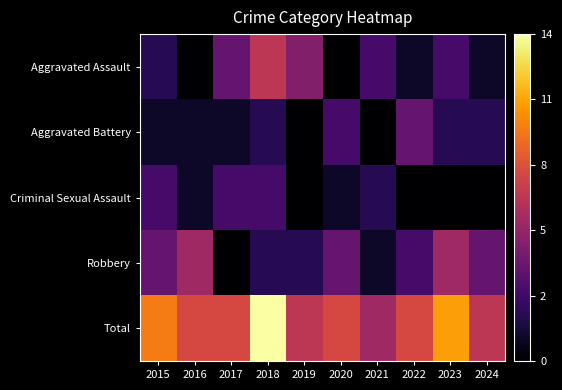

List the series in order of their peak value, lowest first.

Criminal Sexual Assault, Aggravated Battery, Robbery, Aggravated Assault, Total